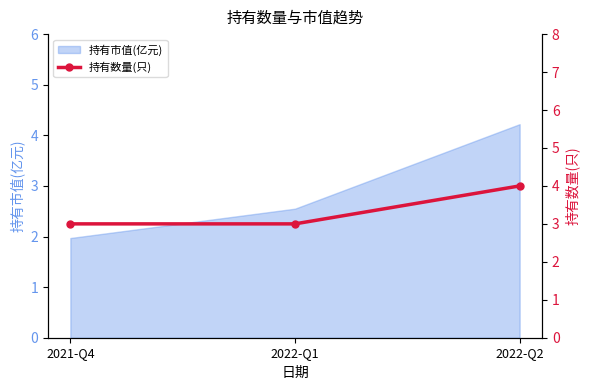

What is the lowest value of the 持有市值(亿元) series?

2.0